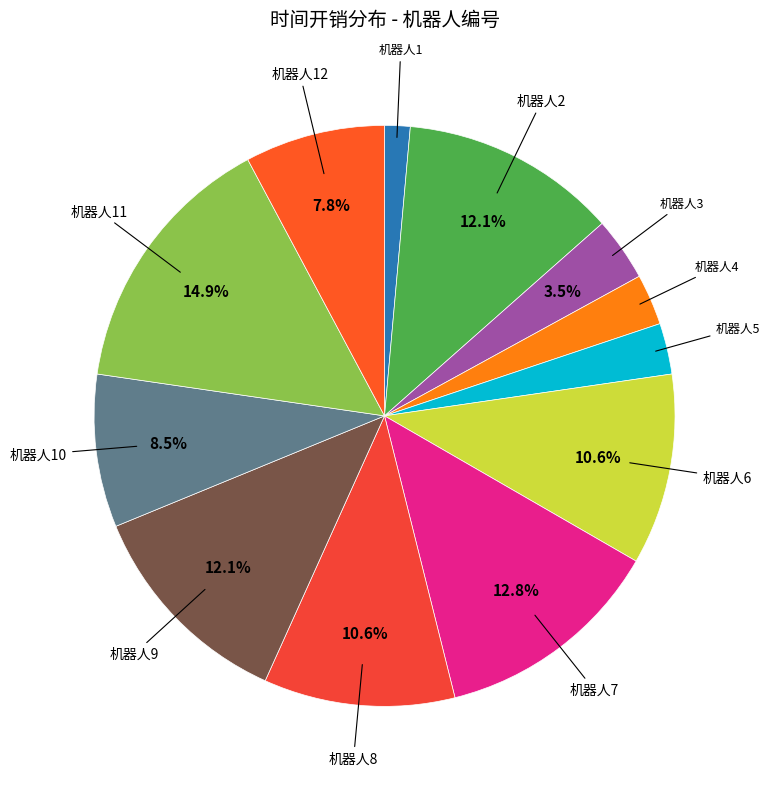

Is there a majority slice in this chart?

No